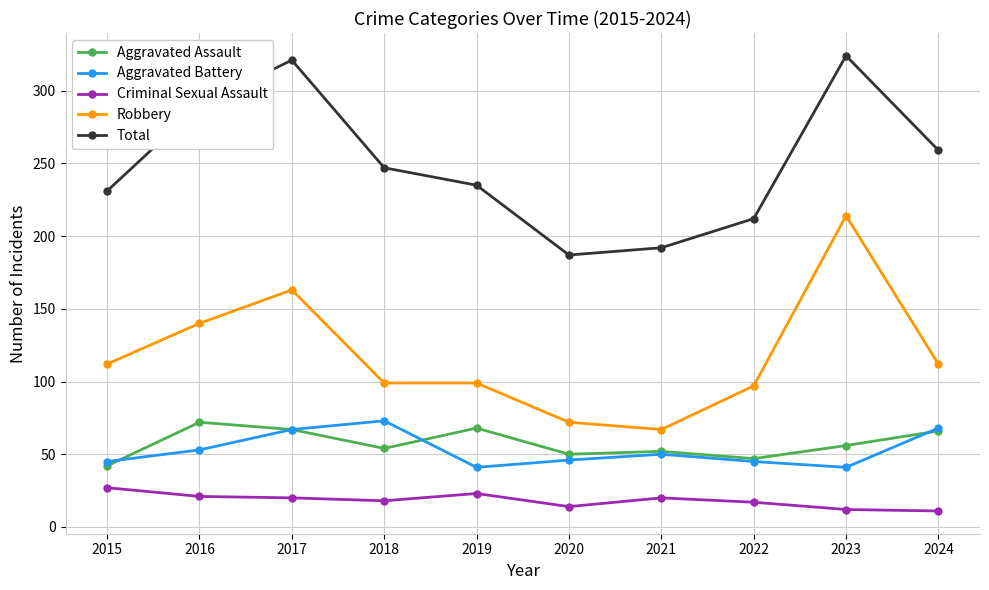

What is the average value of the Criminal Sexual Assault series?

18